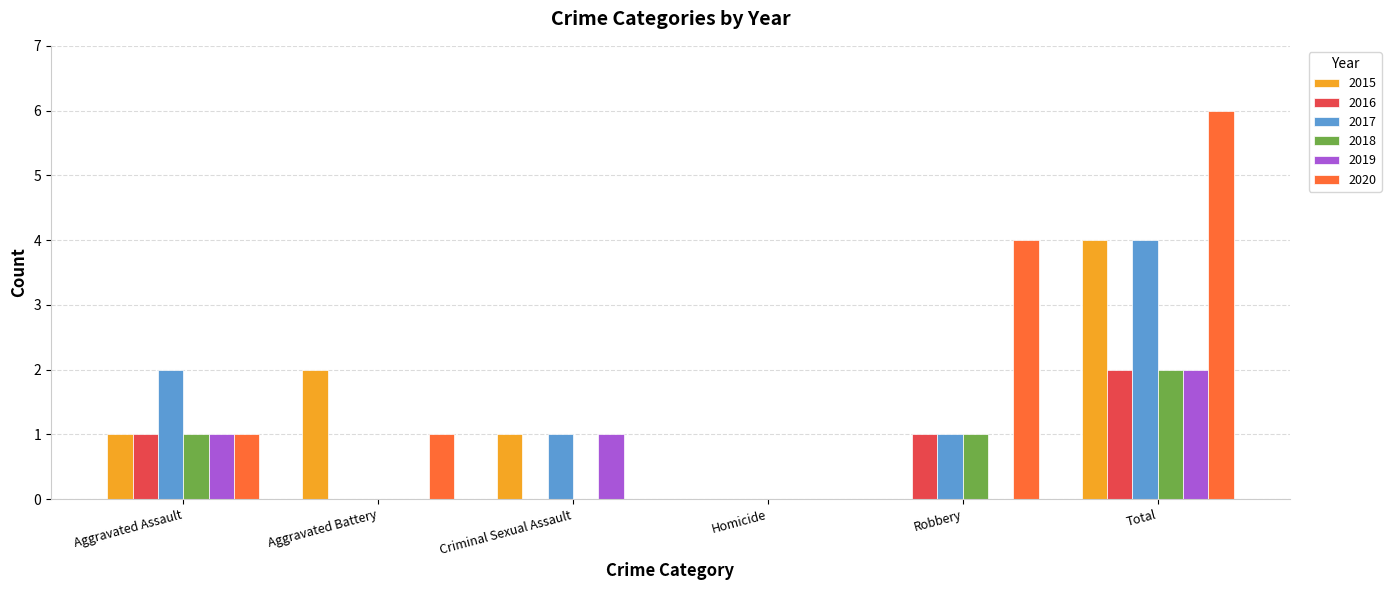

Is the value of 2018 at Robbery greater than the value of 2017 at Aggravated Battery?

Yes